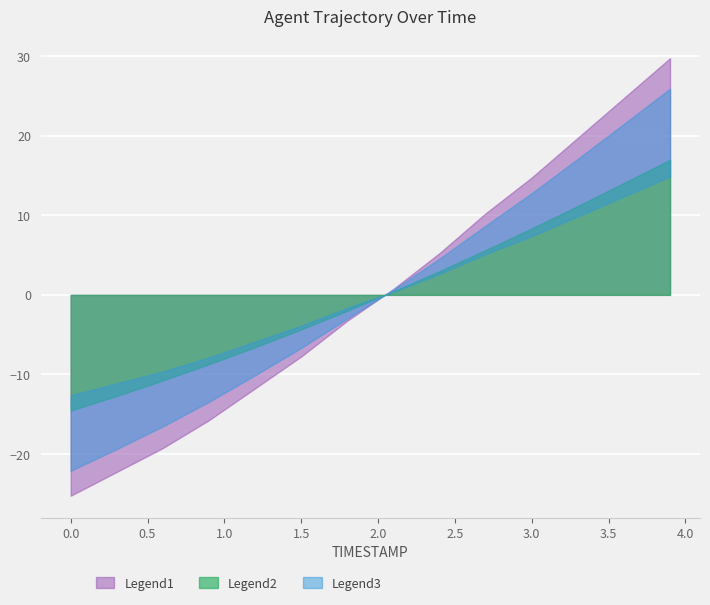

Which has a higher value, 0.3 or 1.8?

1.8